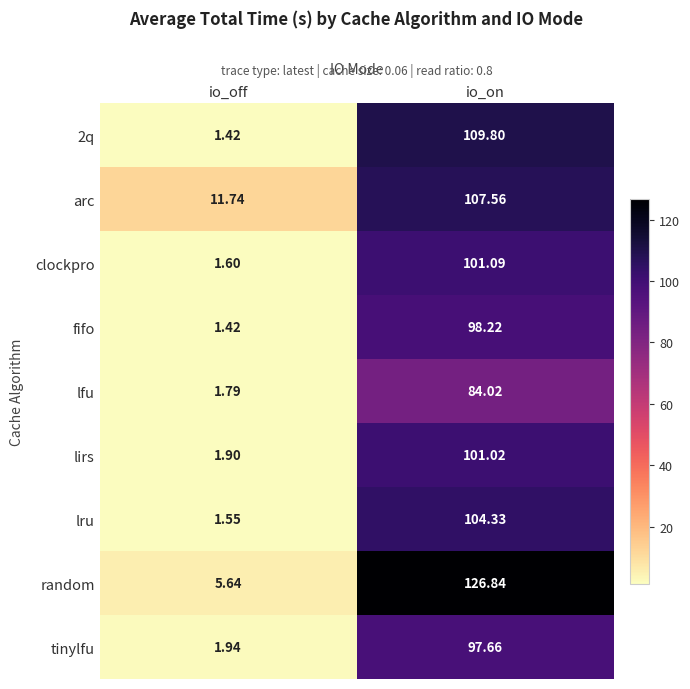

Is the value of lirs at io_on greater than the value of 2q at io_on?

No